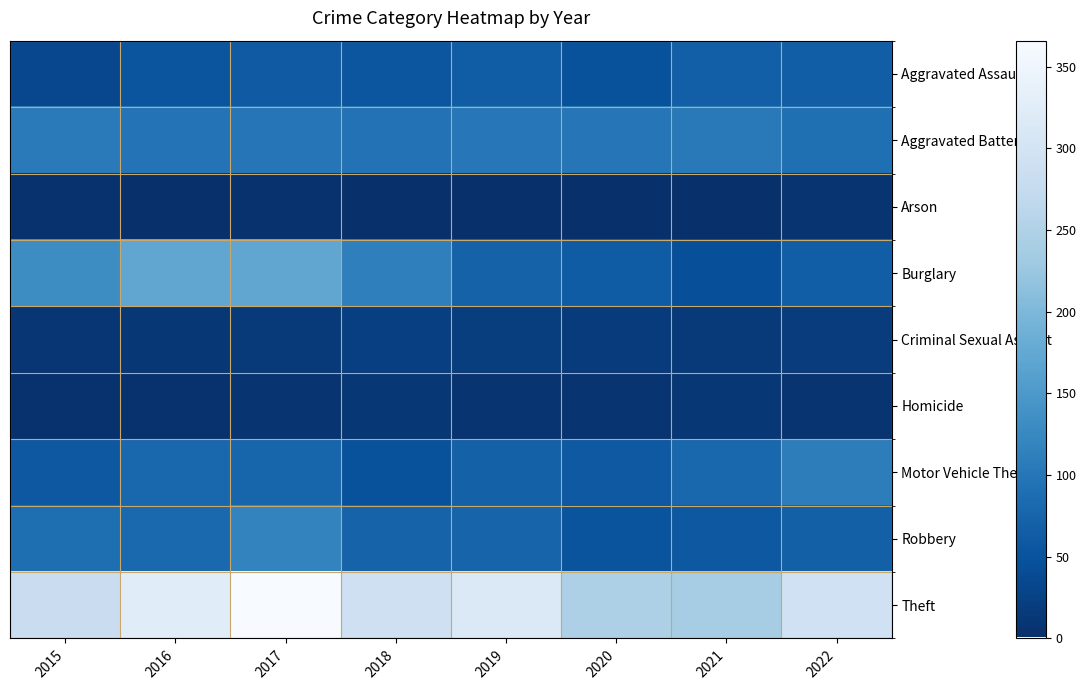

Which has a higher value, 2020 or 2022?

2022